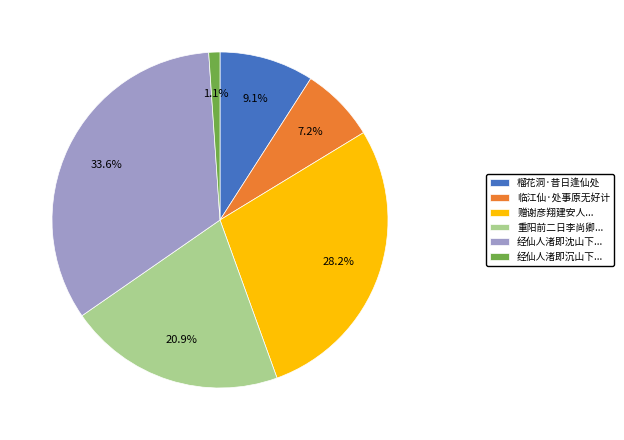

Which slice is the smallest?

经仙人渚即沉山下...